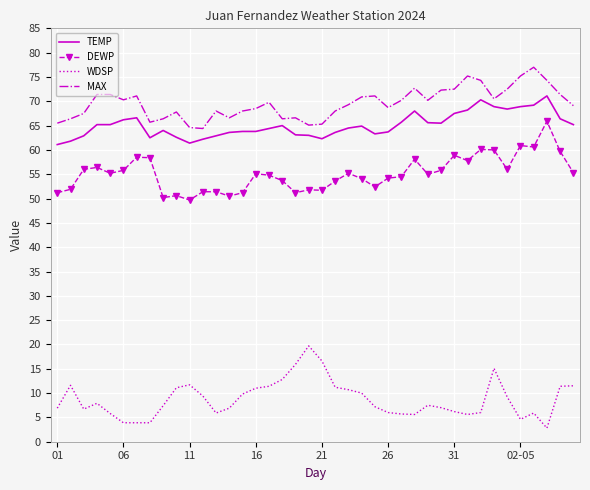

Which series has the largest total across all categories?

MAX